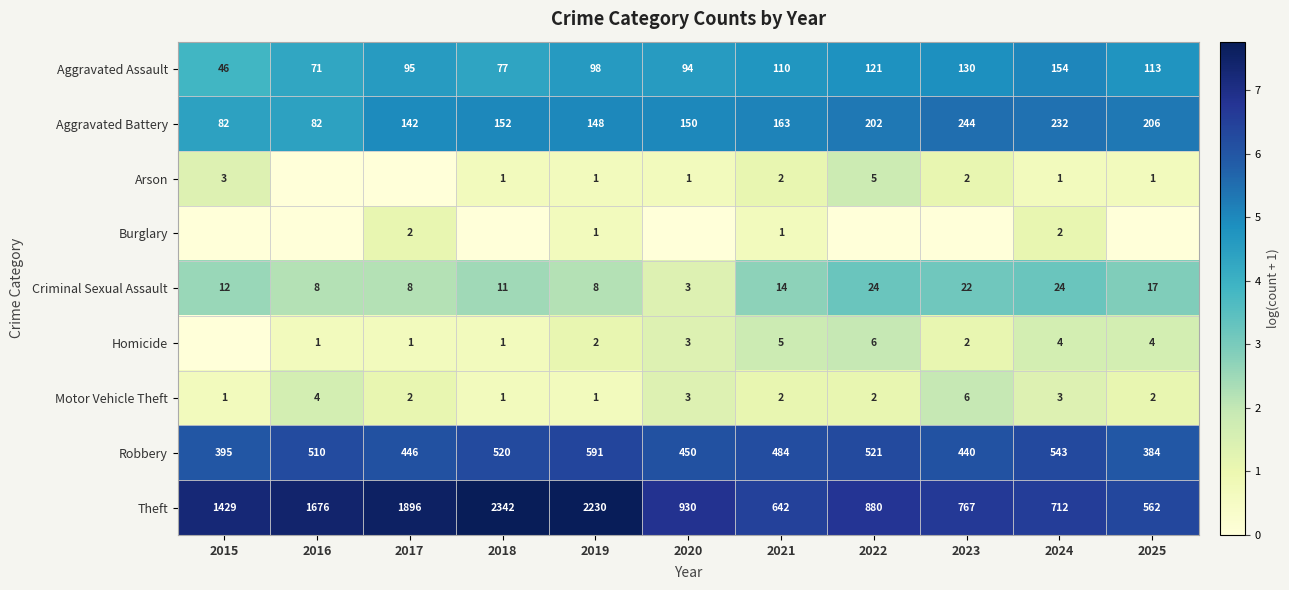

What is the approximate value of Theft at 2019, to the nearest 10?

2230